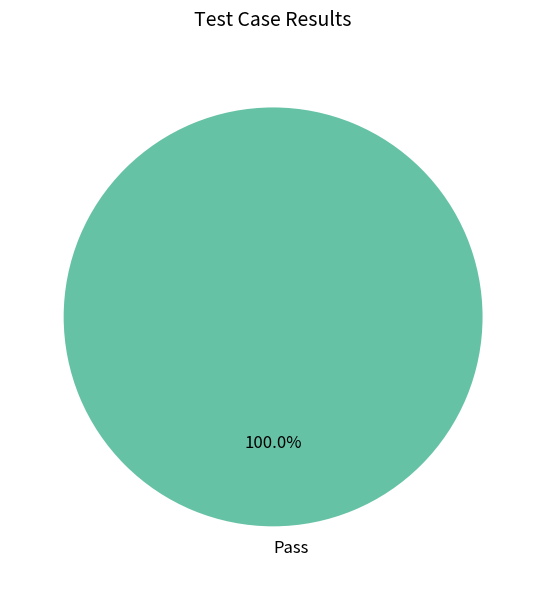

Count the number of slices in the pie.

1